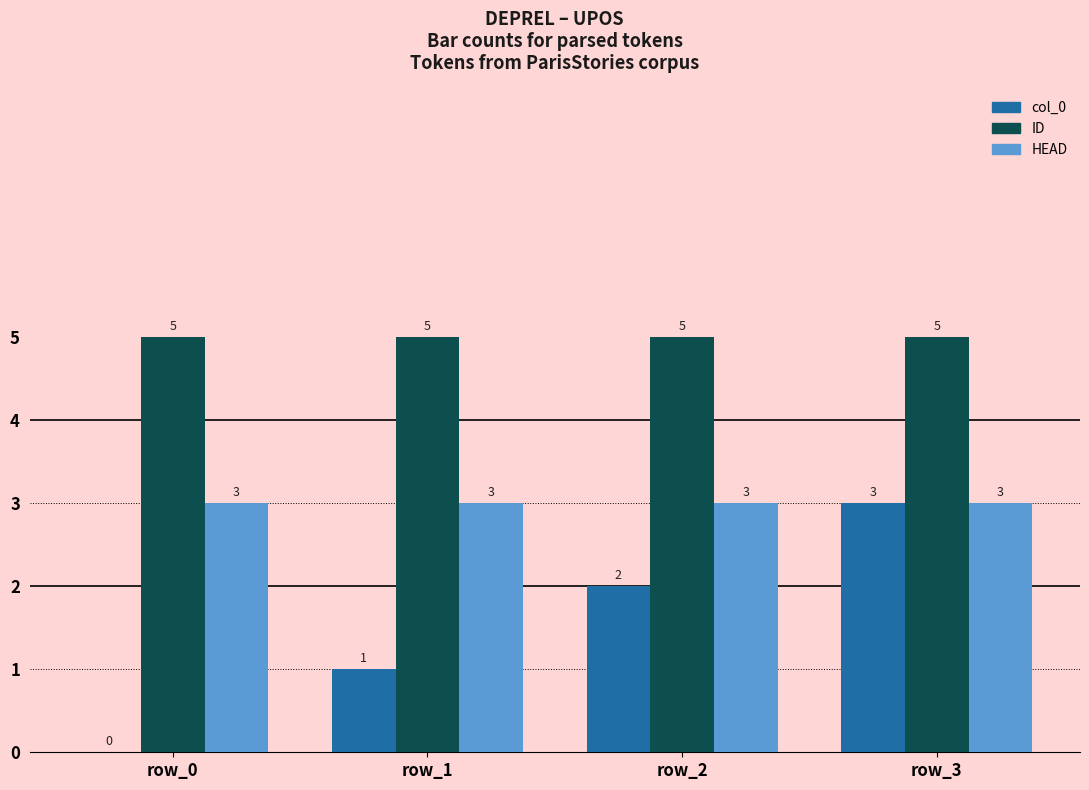

What is the greatest value displayed?

5